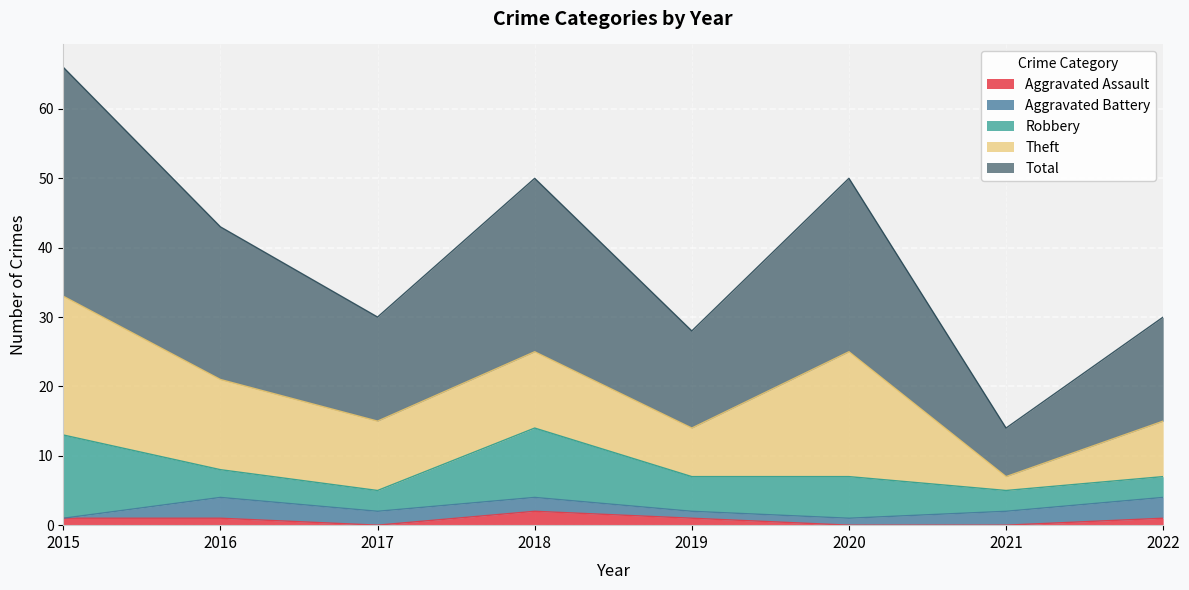

Which category has the highest value in the Robbery series?

2015